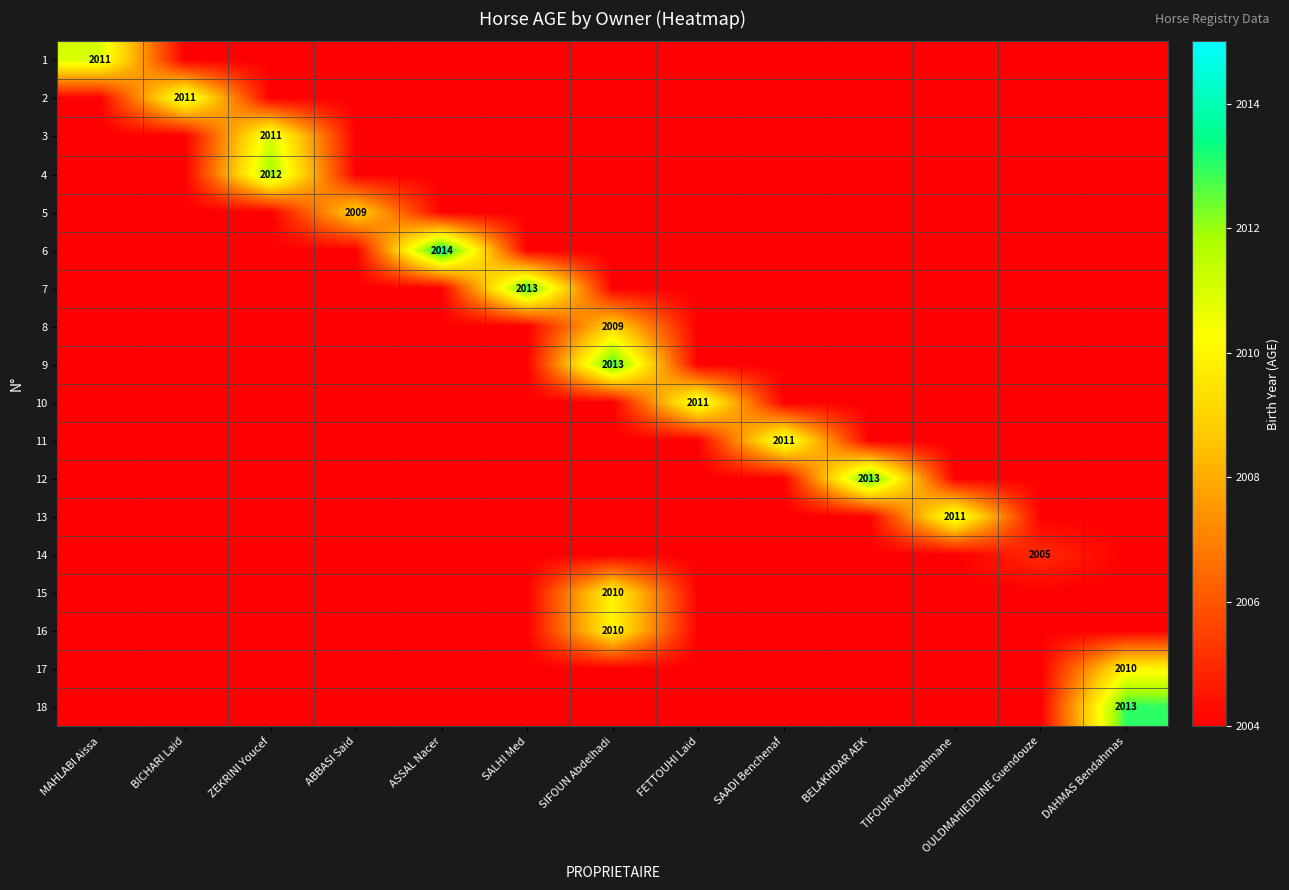

What is the difference between the maximum and minimum values in the 7 series?

9